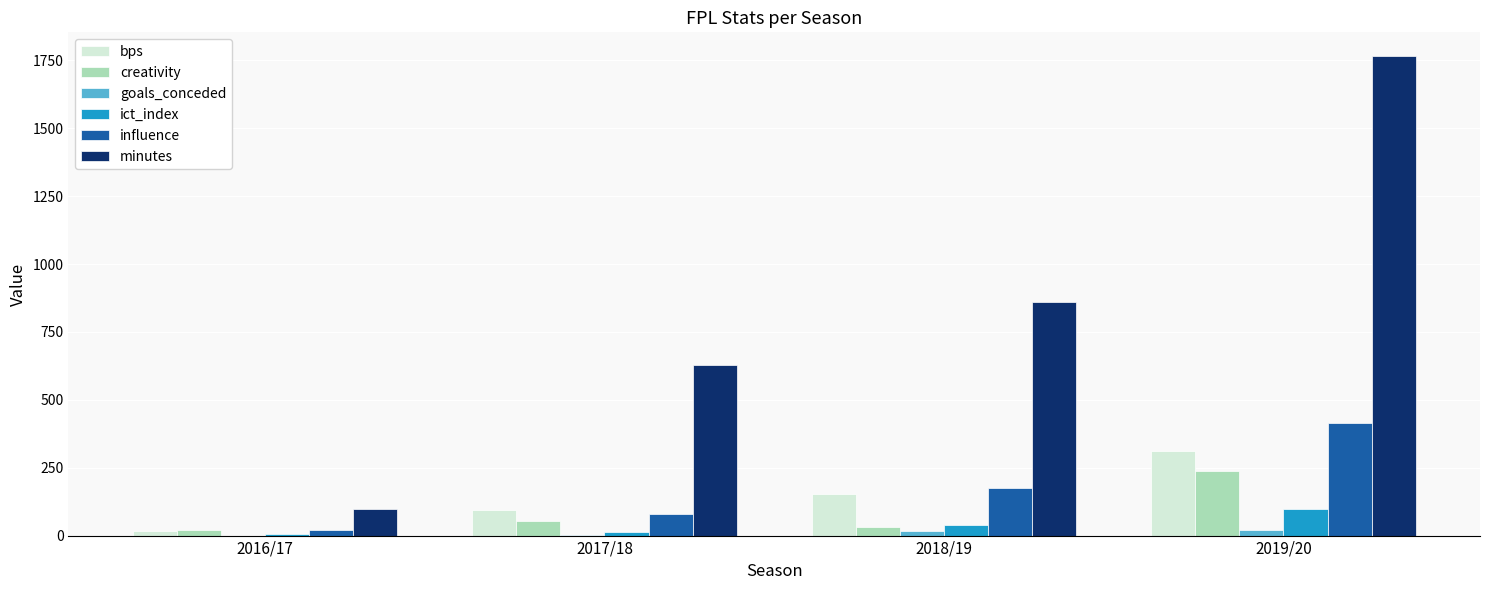

Where does the influence series first go above 175?

2018/19